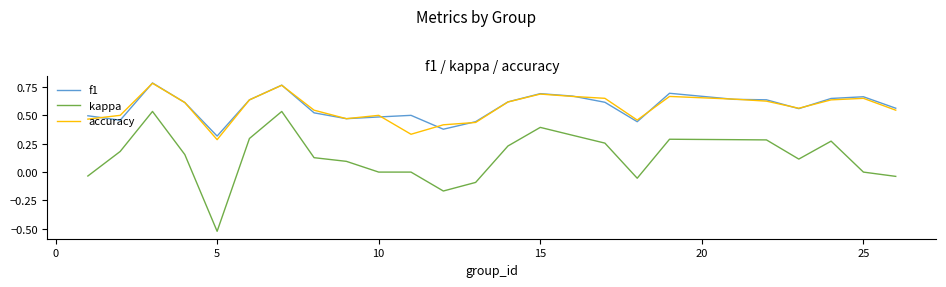

What is the sum of all f1 values?

14.3